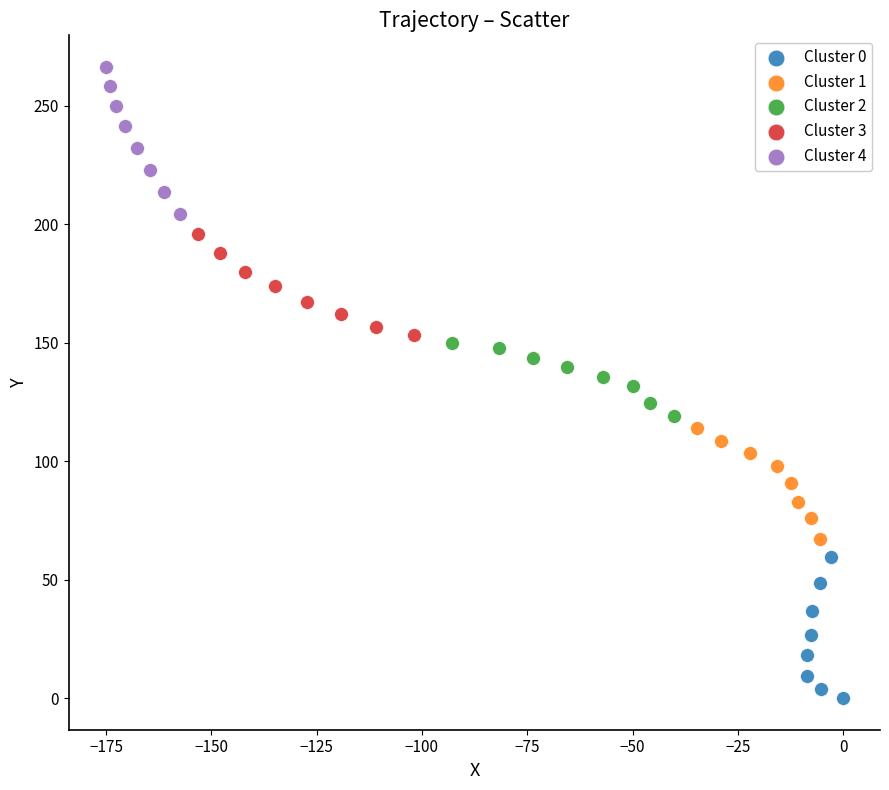

Which series has the largest Y range (max minus min)?

Cluster 4